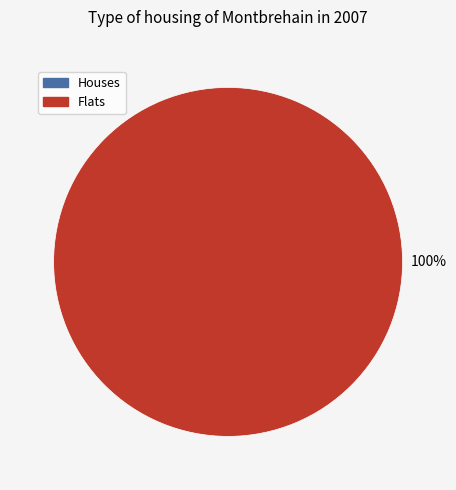

To the nearest percent, what is the difference between the largest and smallest slice percentages?

100%